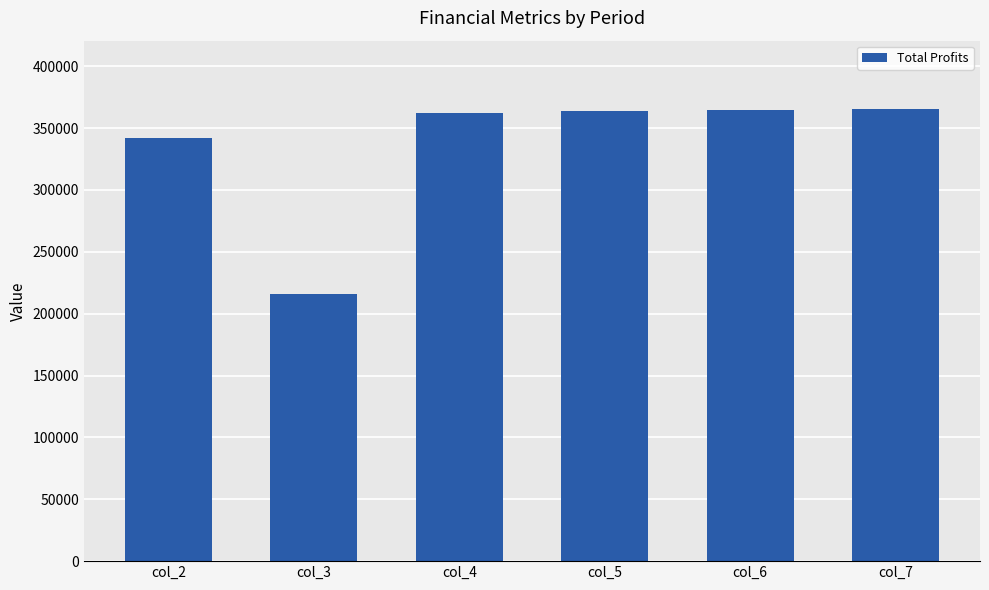

What is the change in value from col_4 to col_6?

+2125.8